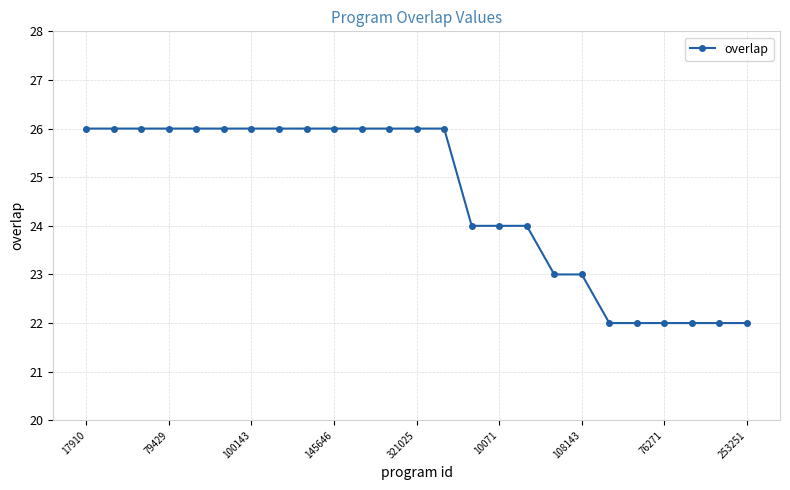

What is the value of the 2nd point from the left?

26